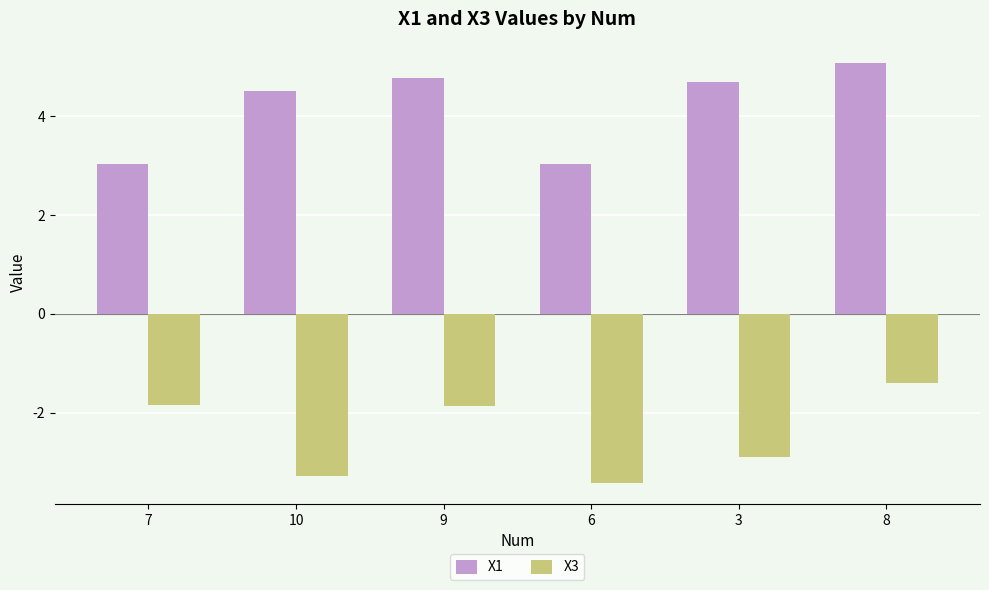

Which series has the widest spread of values?

X1